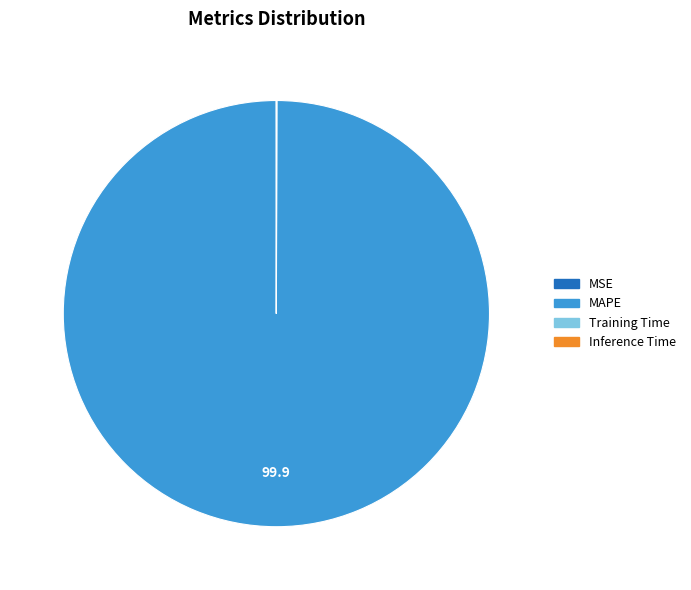

Which slice is the largest?

MAPE